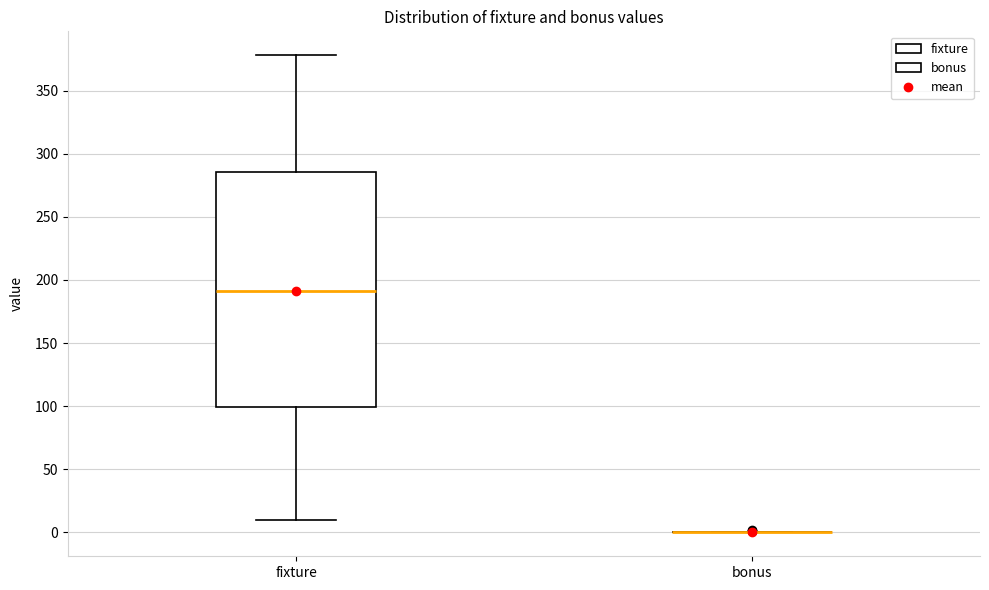

Reading left to right, read every box against the y-axis: the position of its median line, the range the box covers, and the ends of its whiskers. The values are not printed on the chart, so give them approximately, as read against the axis.

fixture: median 190, box 100 to 285, whiskers 10 to 380
bonus: box collapsed to a line at 0, whiskers 0 to 0